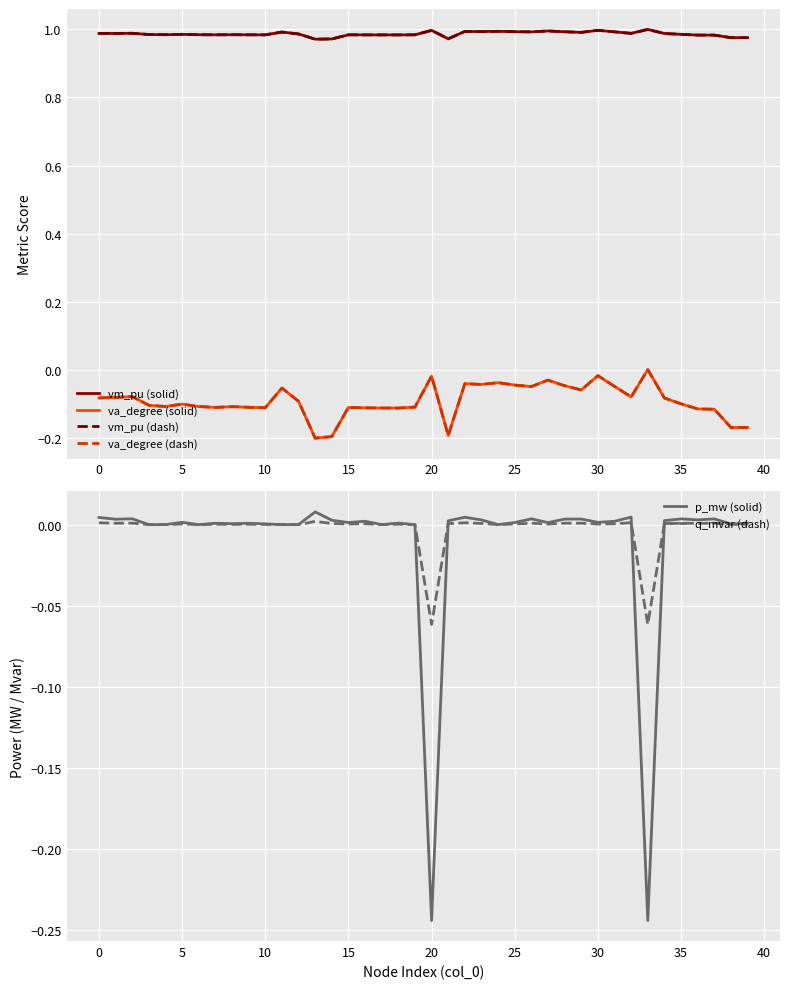

True or false: va_degree (dash) and vm_pu (solid) cross at least once.

False